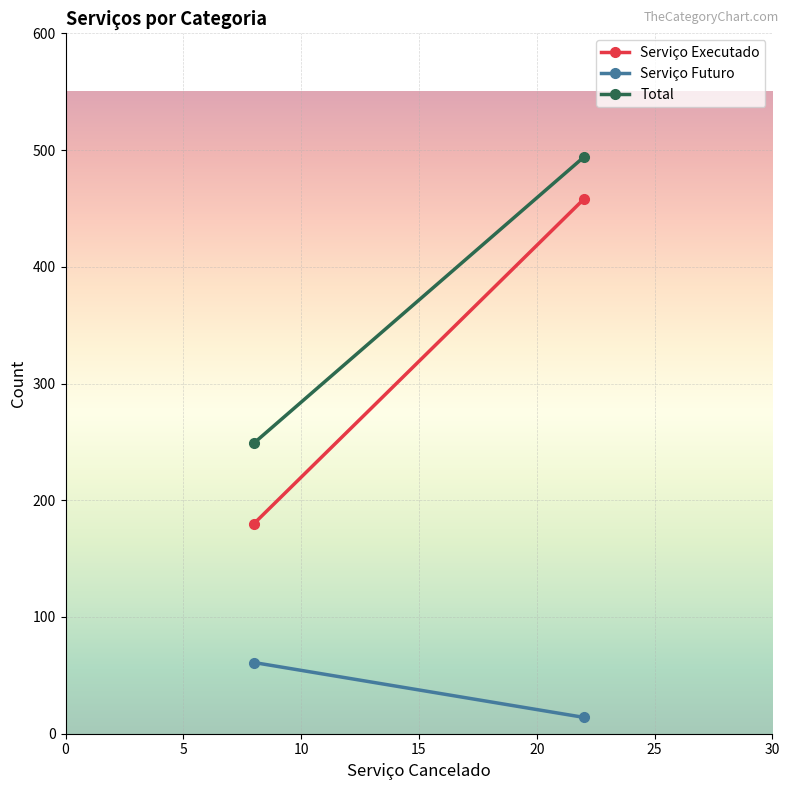

At which label is Serviço Executado closest to 319?

22